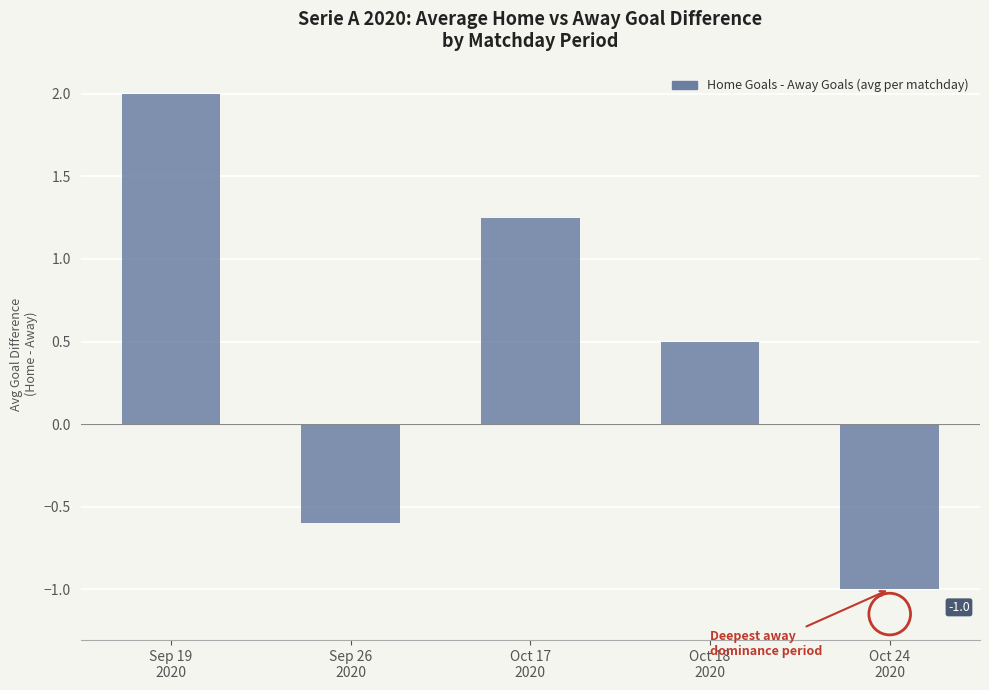

What is the change in value from Sep 26
2020 to Oct 17
2020?

+1.9